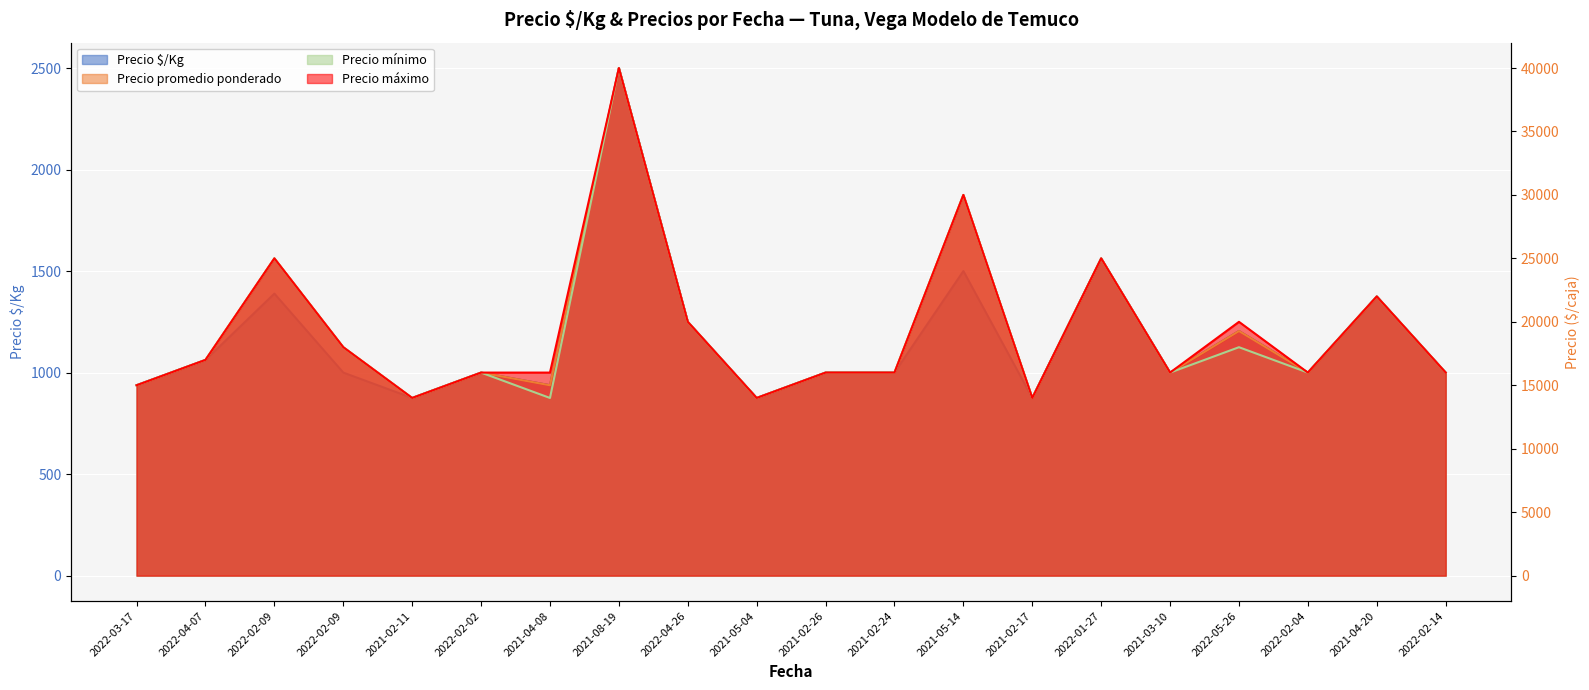

Is it true that Precio $/Kg equals 1500 at 2021-05-14?

True